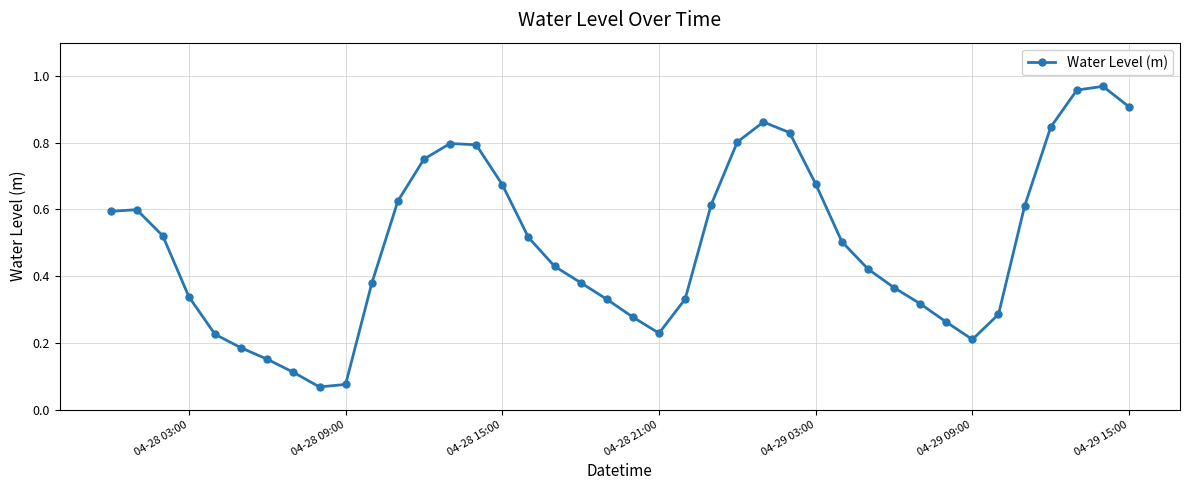

How many interior local valleys (lower than both neighbors) does the data have?

3